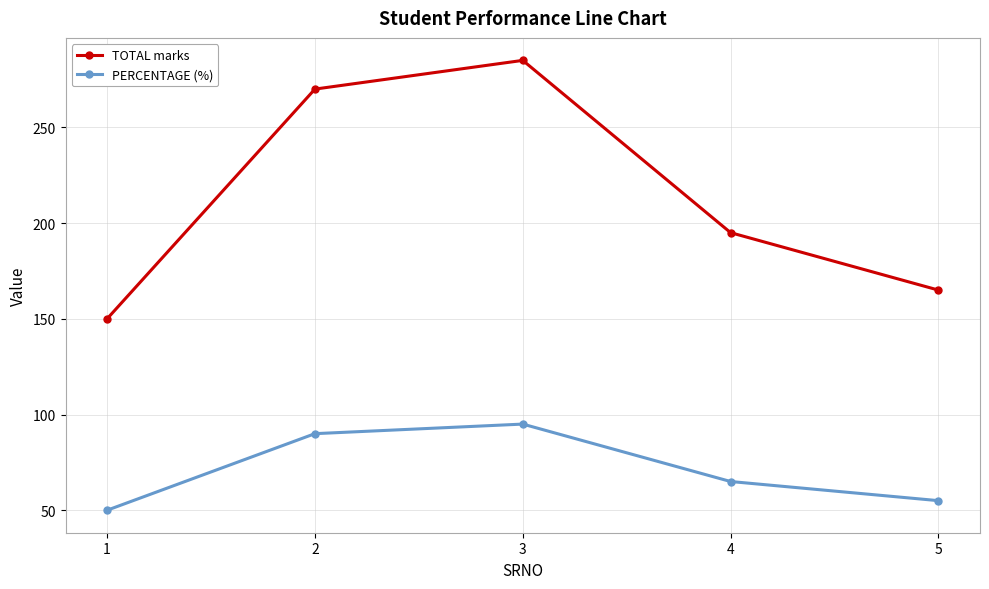

True or false: TOTAL marks and PERCENTAGE (%) cross at least once.

False